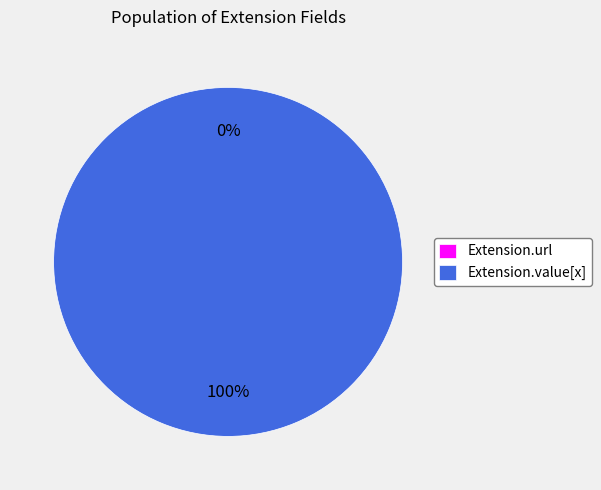

Which category has the smallest portion of the pie?

Extension.url